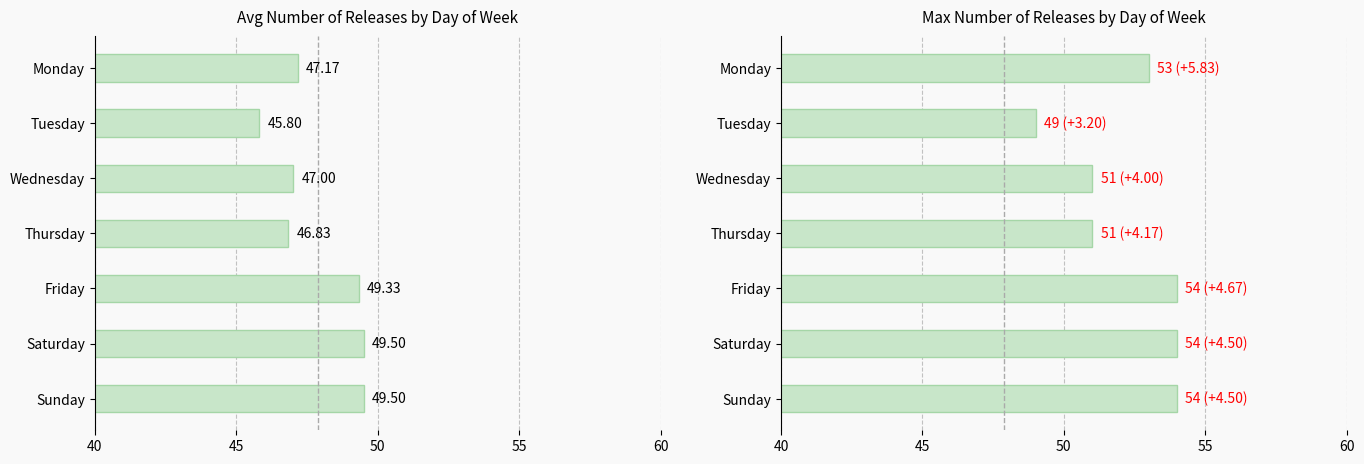

Between Tuesday and Sunday, which is larger?

Sunday